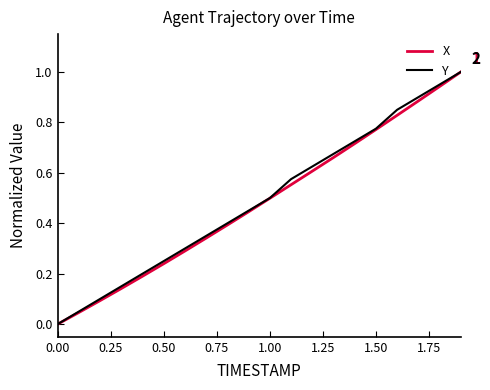

True or false: X has more than 1 points higher than both neighbors.

False